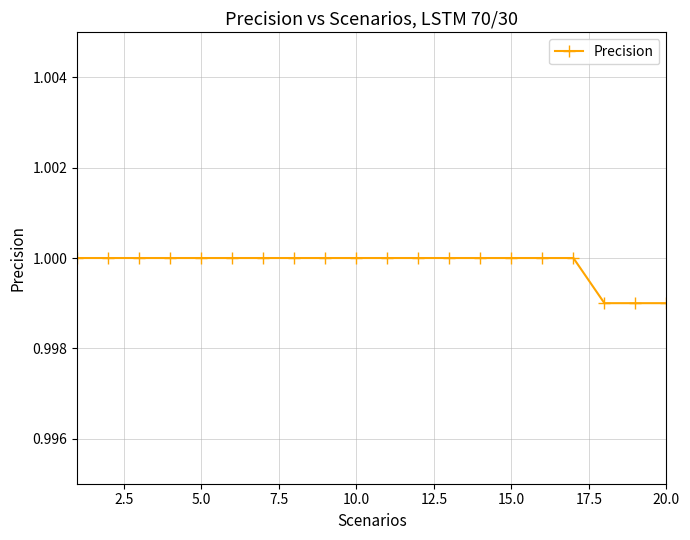

The value at 5.0 is 0.4. True or false?

False